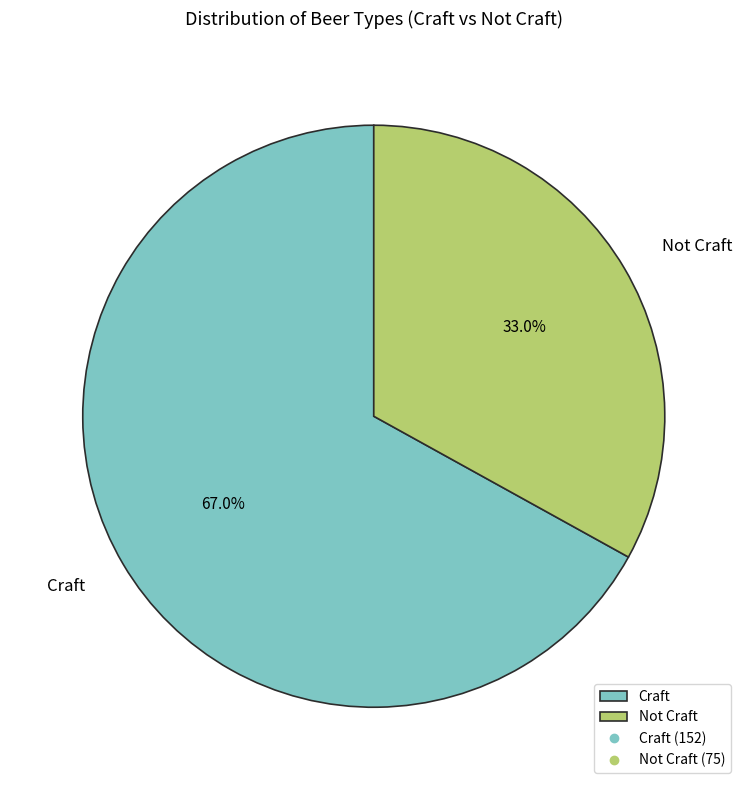

Which has a higher value, Craft or Not Craft?

Craft